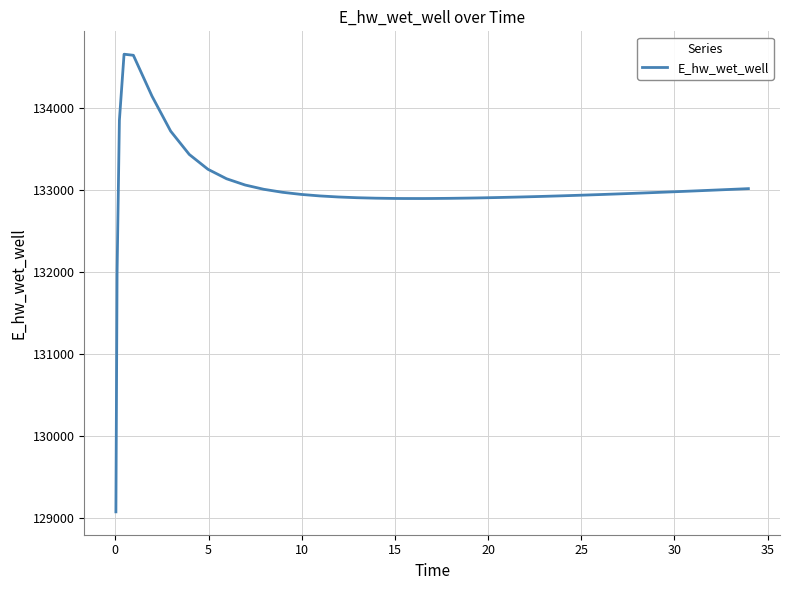

What is the difference between the maximum and minimum values?

5575.9